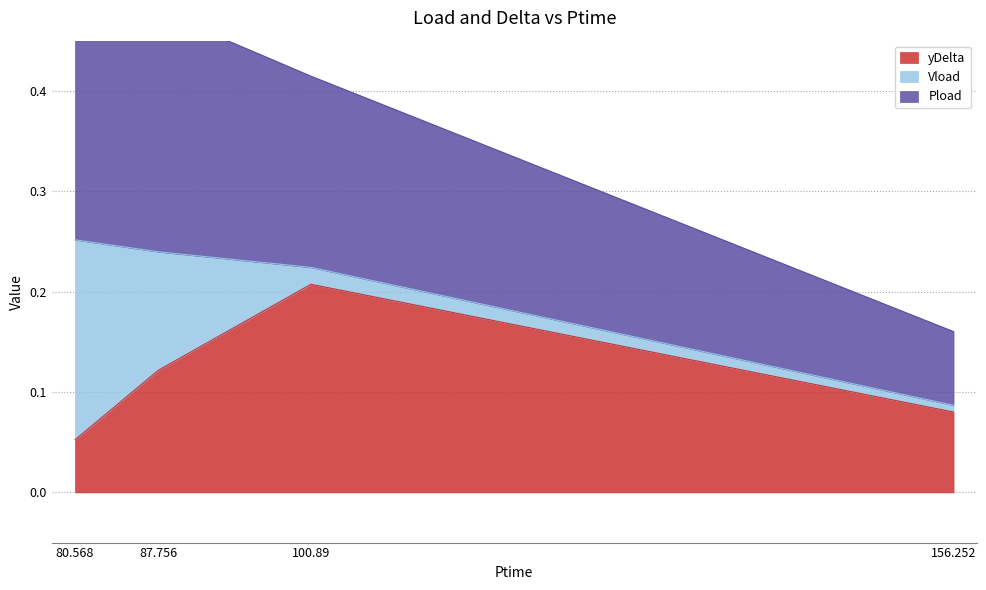

What is the total value across all series at 87.756?

0.6